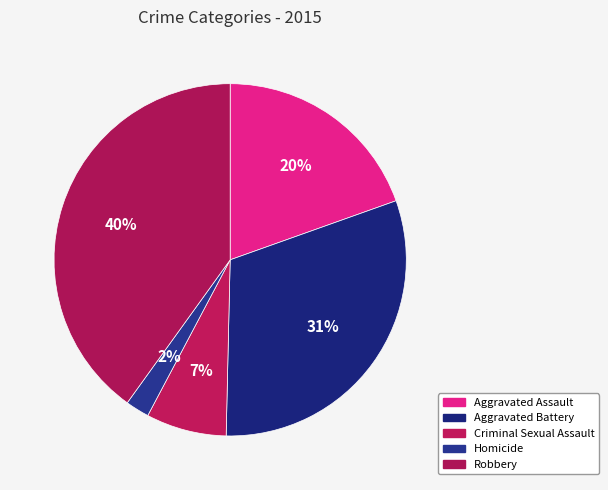

Is there any slice that represents more than half of the pie?

No